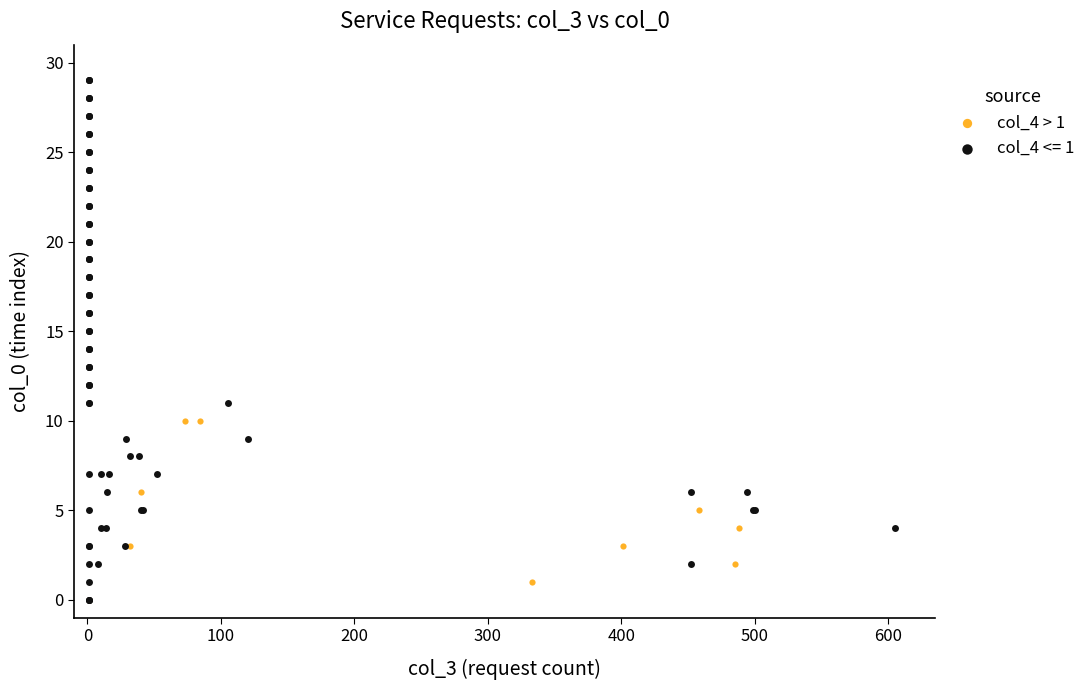

Which series contains the highest Y value?

col_4 <= 1